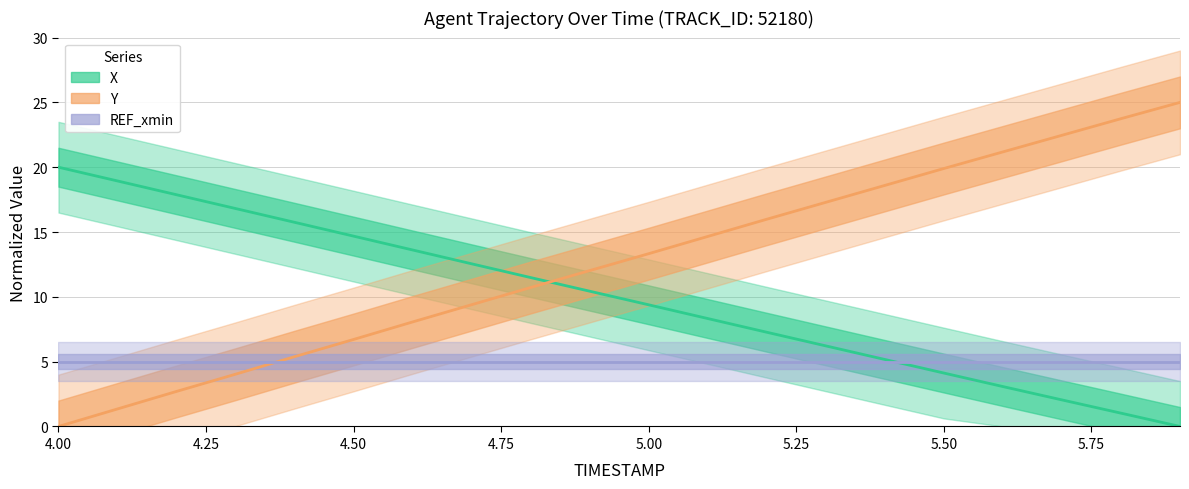

At how many categories does at least one series exceed 4?

20